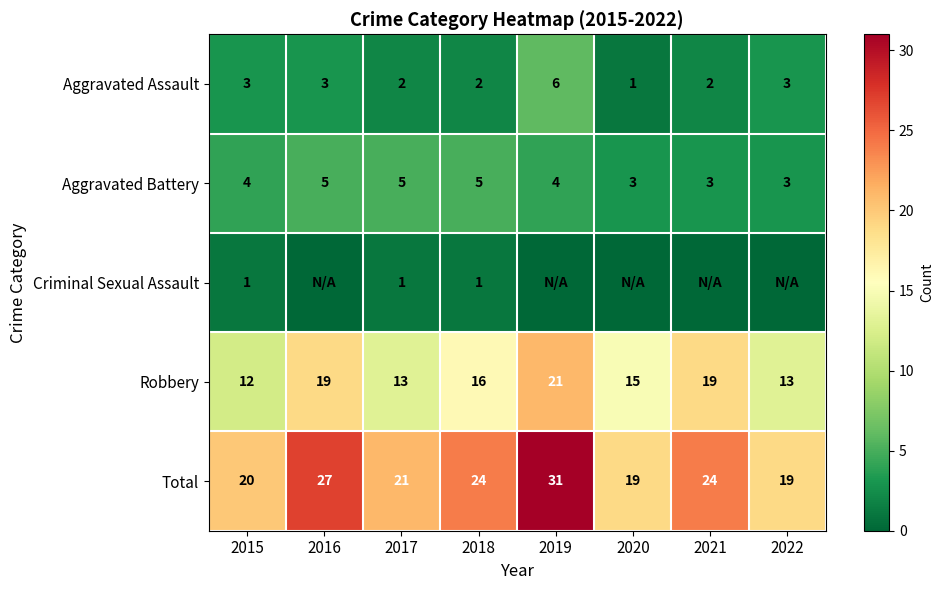

At which label does Aggravated Assault reach its peak?

2019